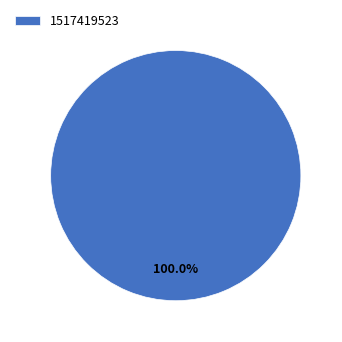

Is 1517419523 the majority of the pie?

Yes